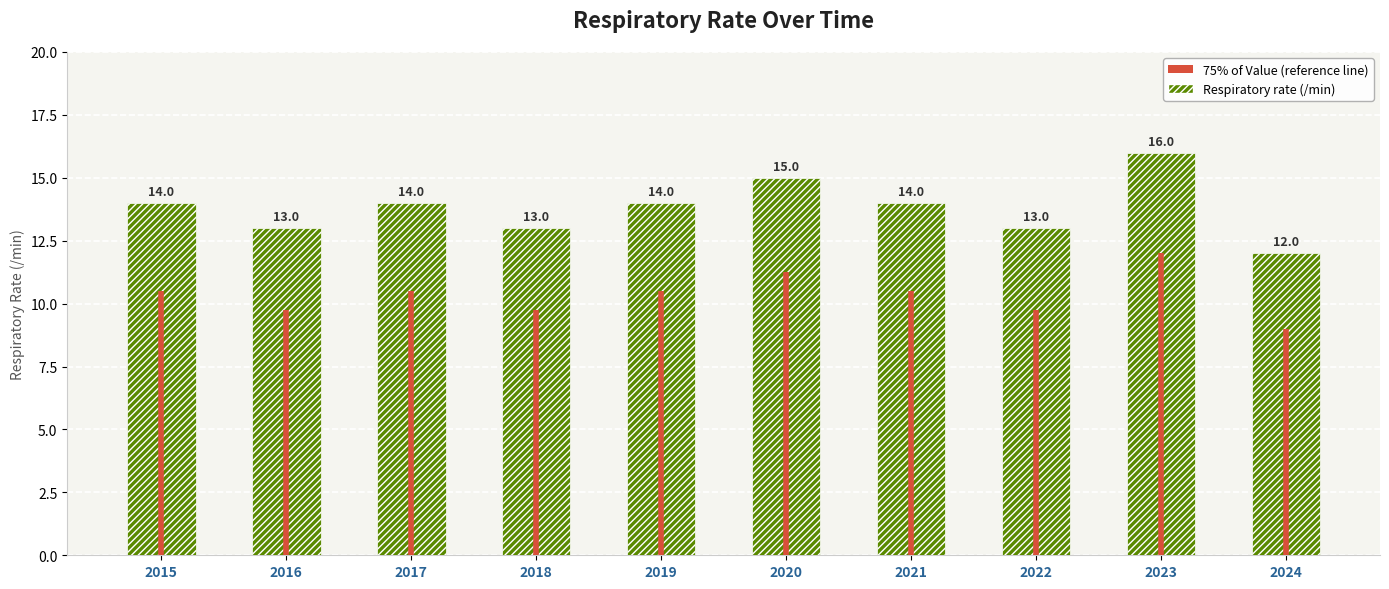

What is the sum of all values?

138